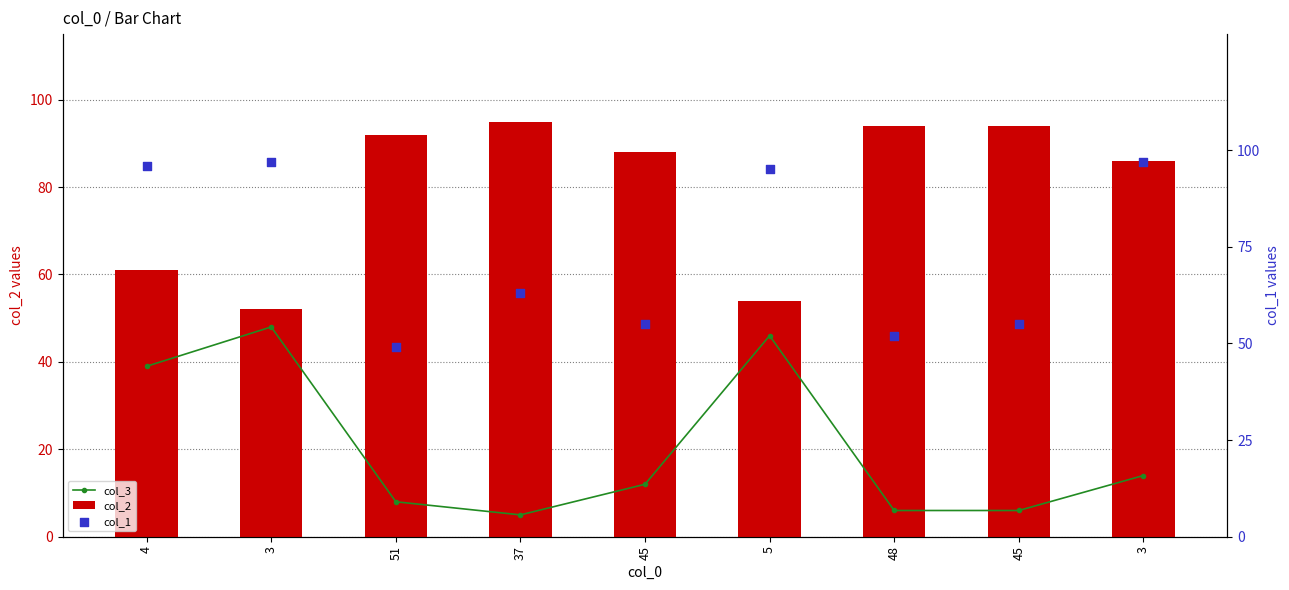

Which series contains the highest Y value?

col_1